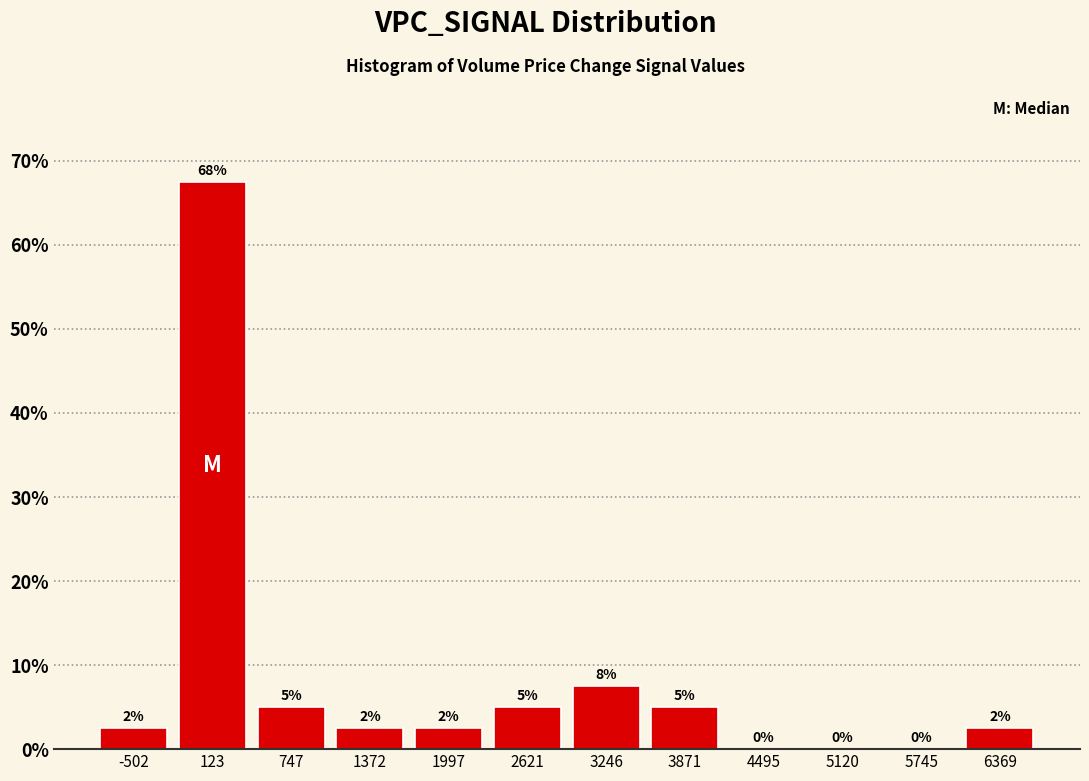

Which range on the x-axis has the tallest bar?

-200 to 400